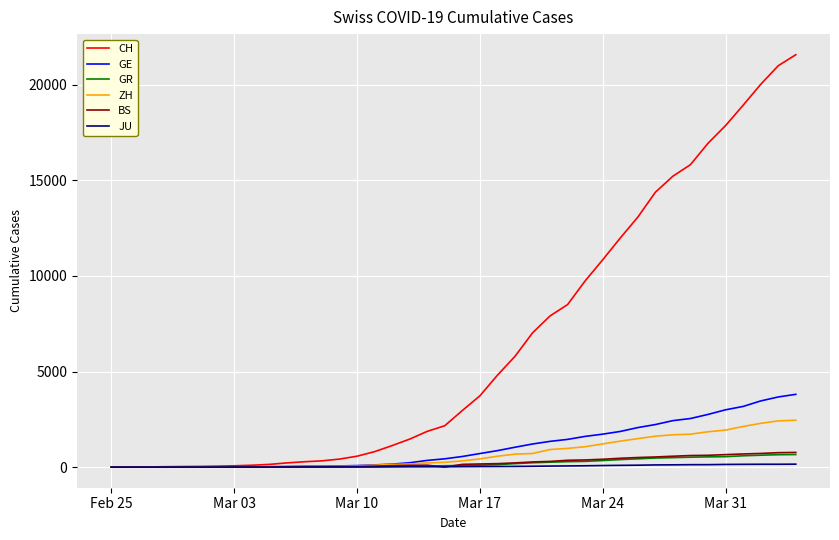

Which series has the largest total across all categories?

CH